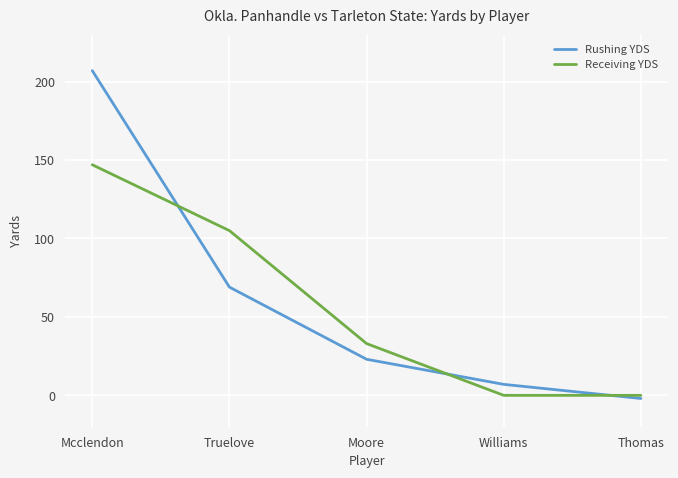

What position from the left is Moore?

3